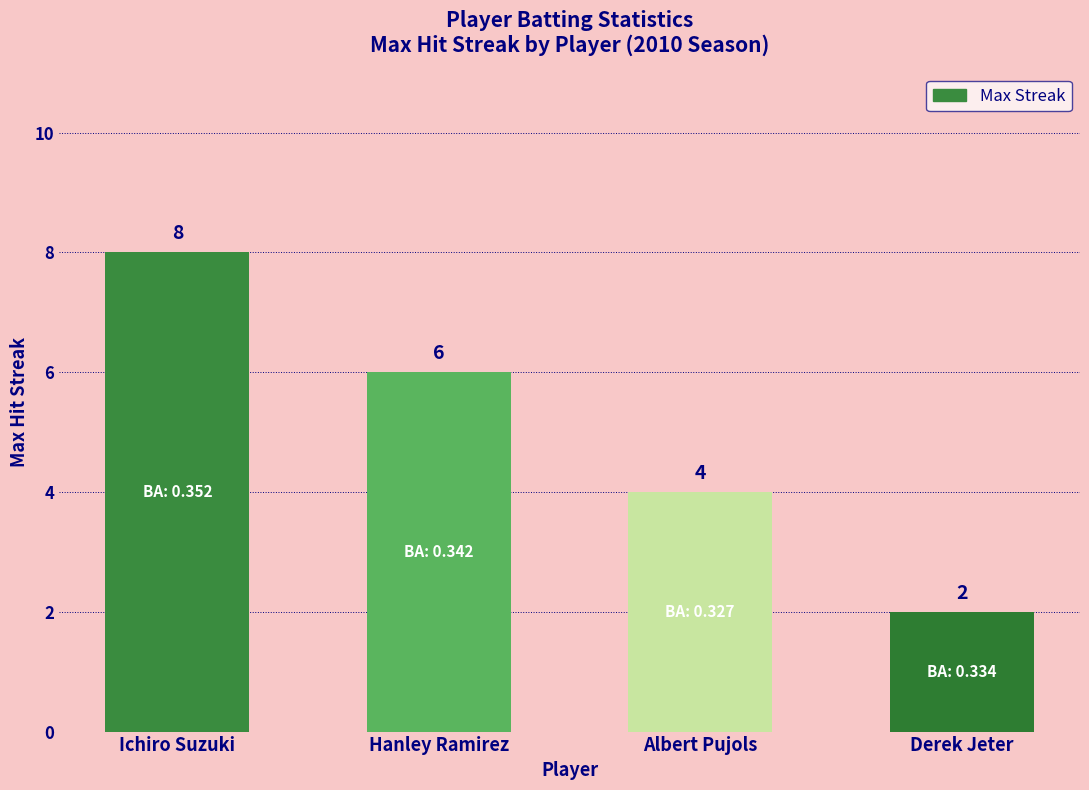

Is it true that the value at Ichiro Suzuki is 13?

False